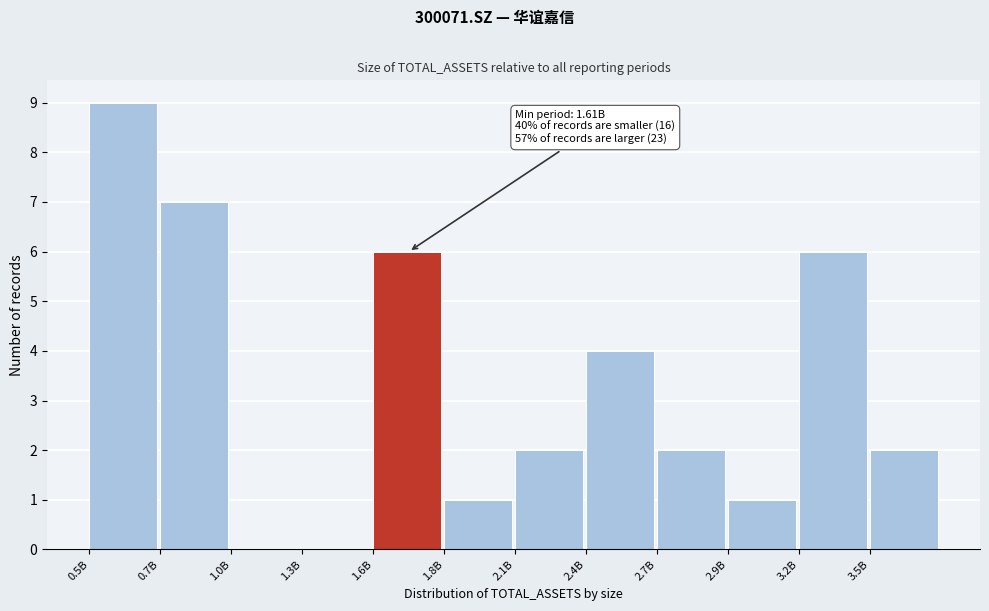

Reading right to left, extract all data points from this chart.

3.5B=2	3.2B=6	2.9B=1	2.7B=2	2.4B=4	2.1B=2	1.8B=1	1.6B=6	1.3B=0	1.0B=0	0.7B=7	0.5B=9